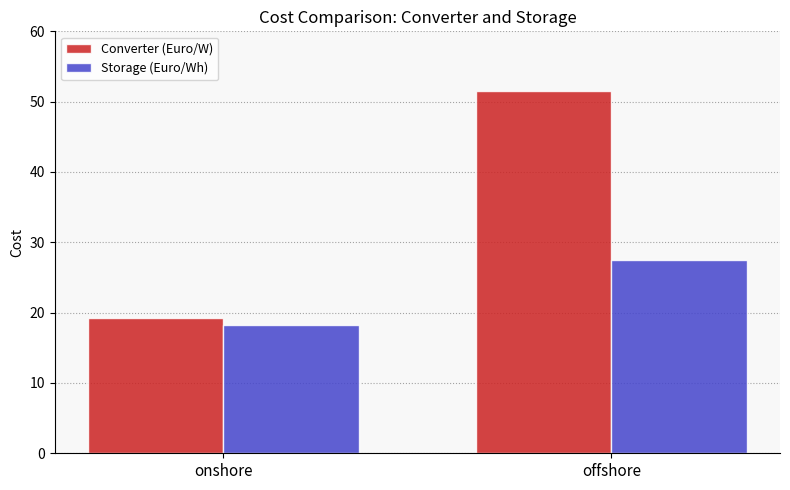

Which series has the widest spread of values?

Converter (Euro/W)